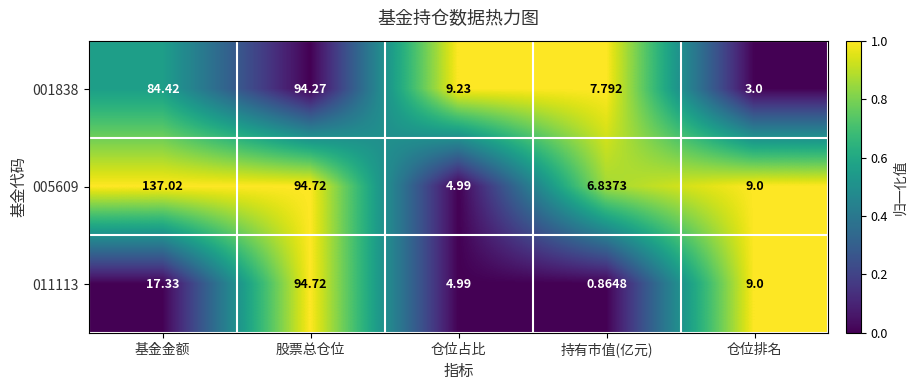

Which series has the widest spread of values?

005609